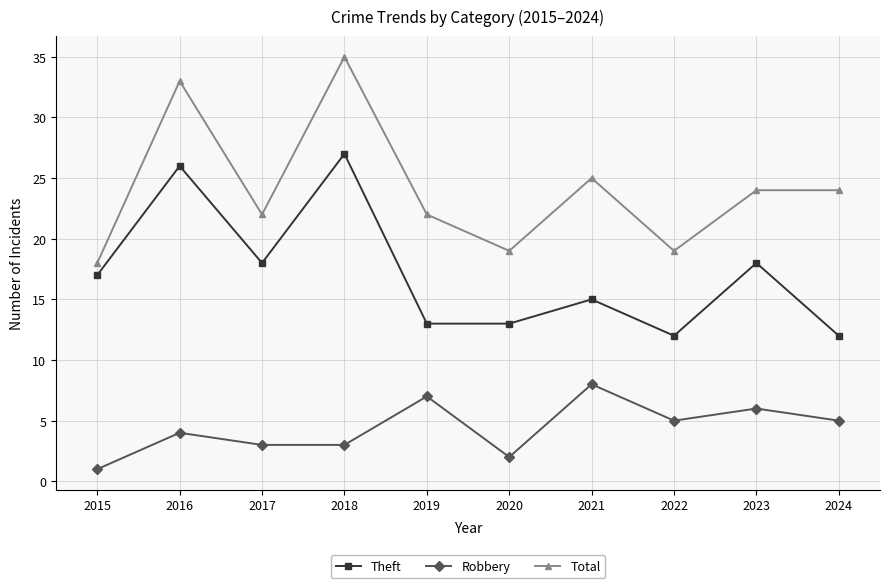

Which series has the widest spread of values?

Total